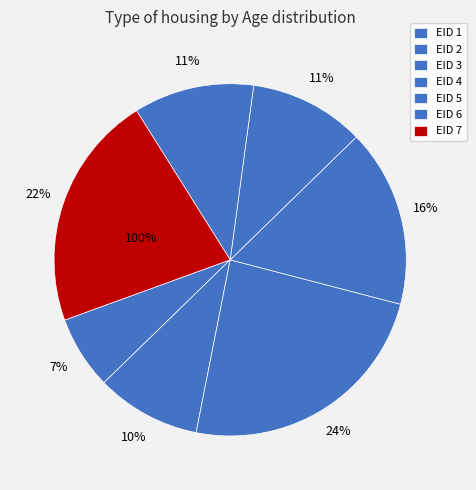

Combined, do 3 and 2 account for over 50%?

No